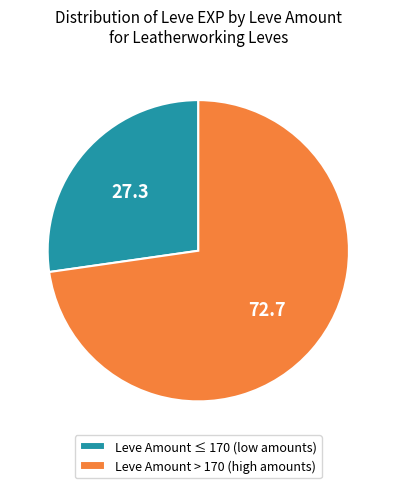

Rank the categories by value from highest to lowest.

Leve Amount > 170 (high amounts), Leve Amount ≤ 170 (low amounts)